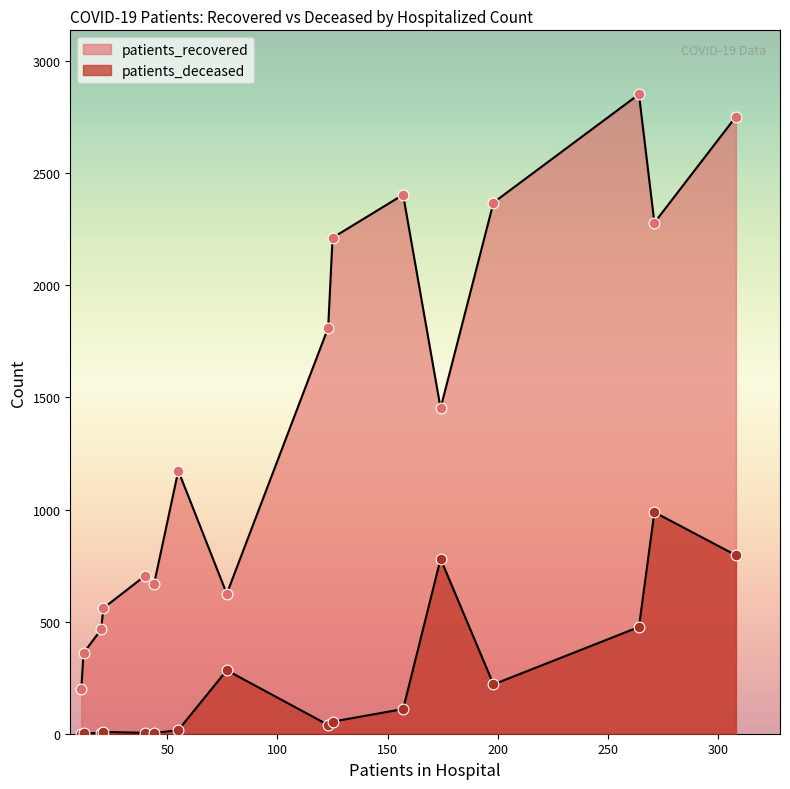

What are all the series names shown in the legend?

patients_recovered, patients_deceased